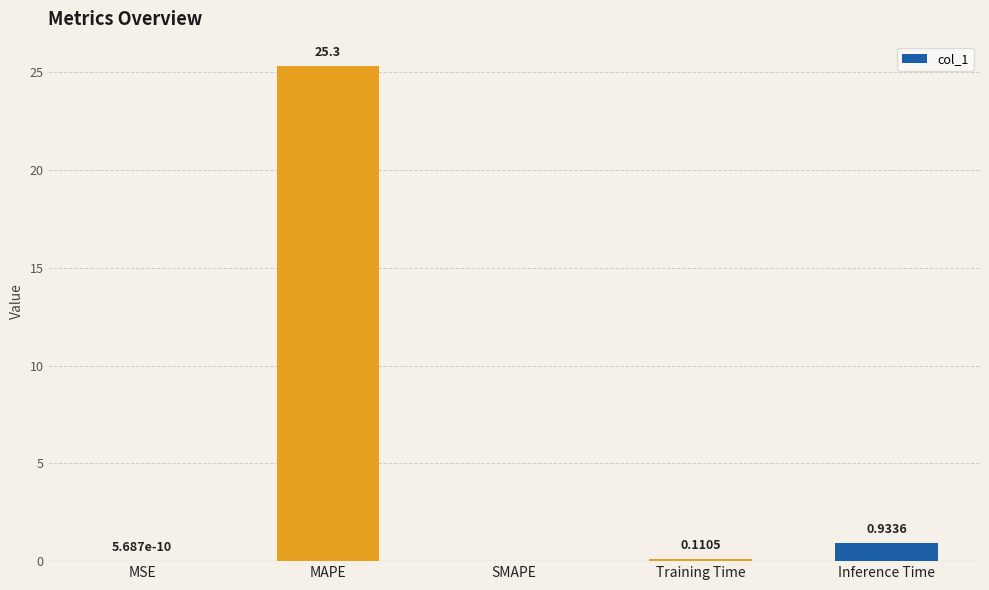

What is the average value?

5.3